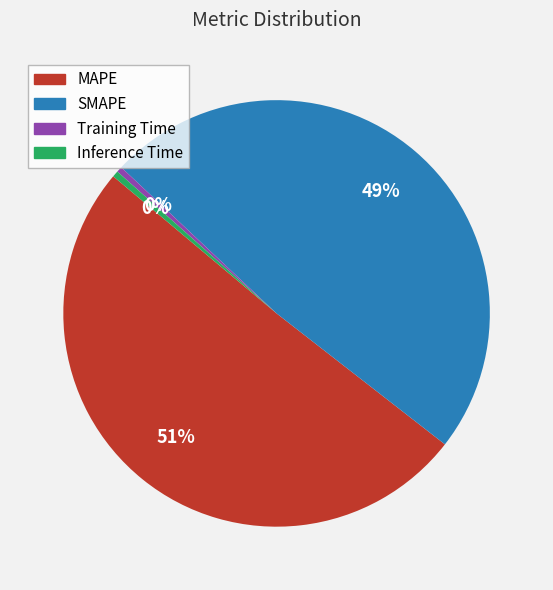

What is the largest slice in the pie chart?

MAPE